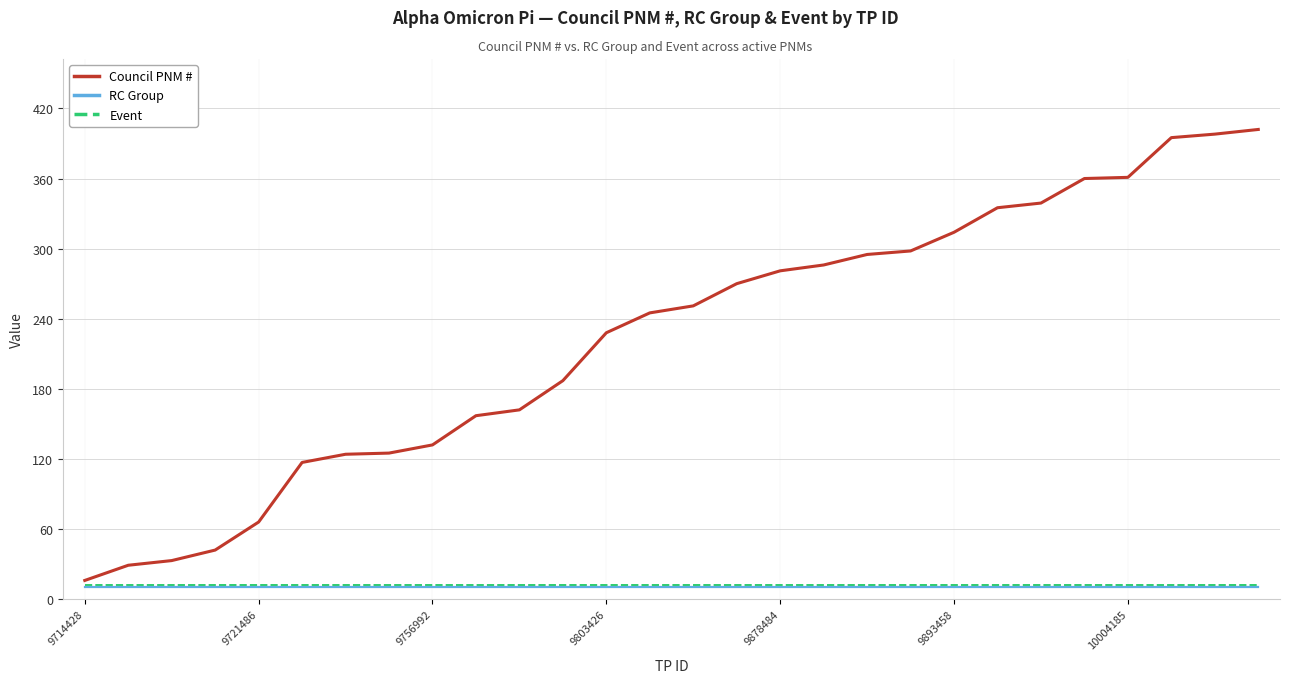

Which series has the largest total across all categories?

Council PNM #